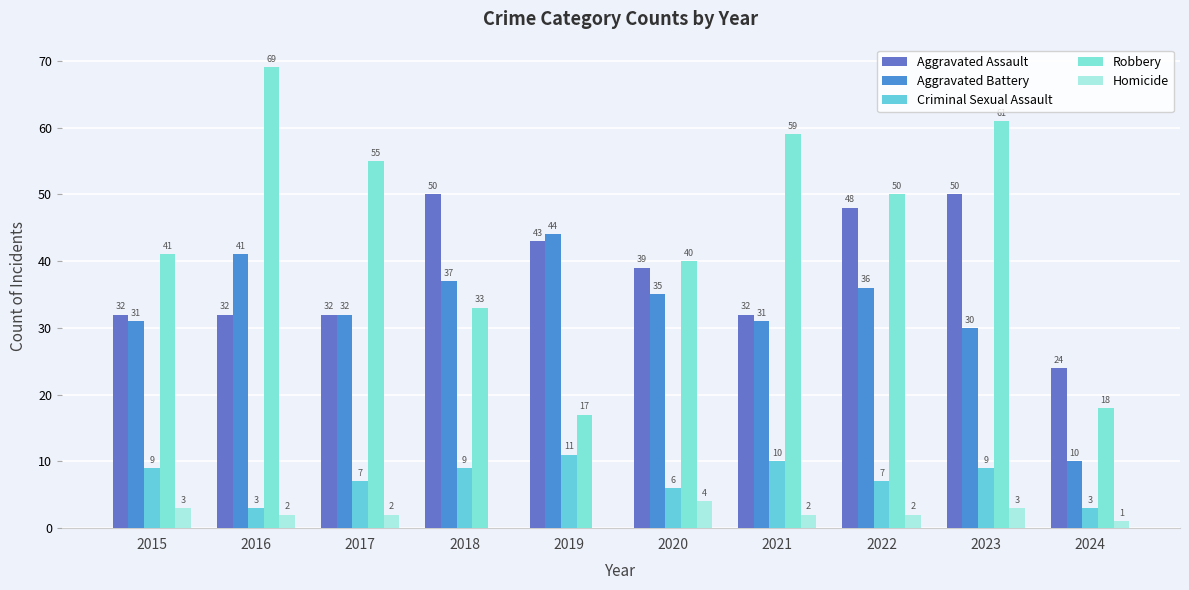

What is the average value of the Robbery series?

44